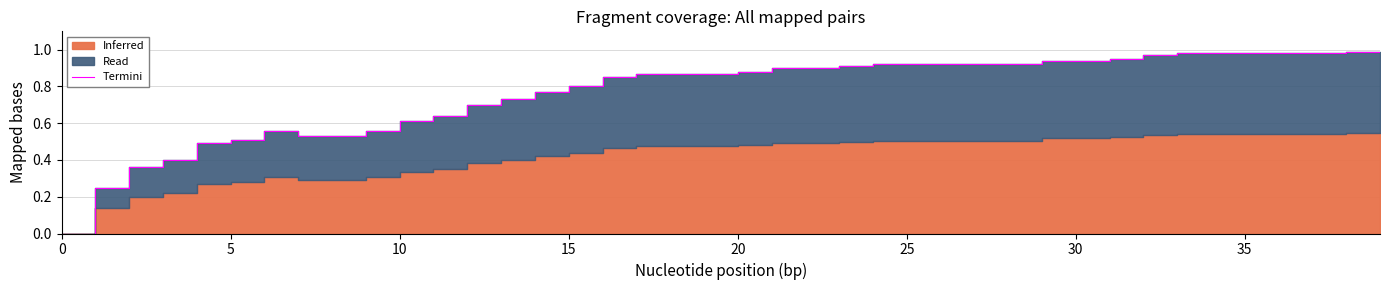

What is the difference between the second highest and second lowest values?

0.7